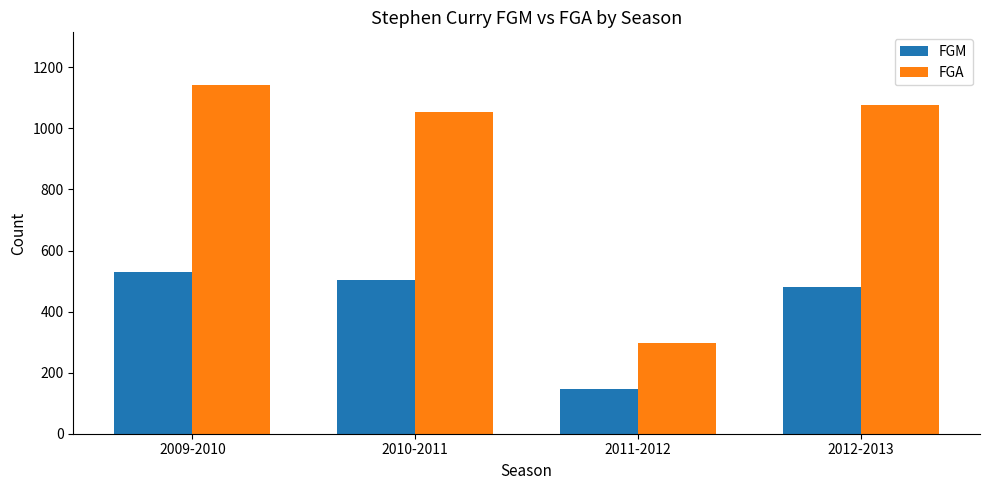

At which category is the sum across all series the highest?

2009-2010